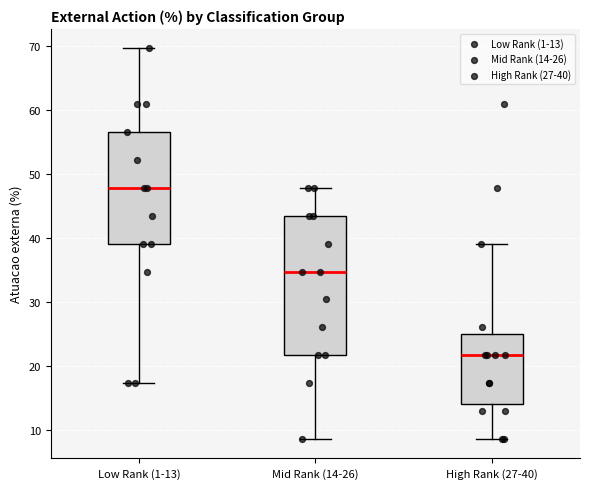

Which box is the tallest, from its lower edge to its upper edge?

Mid Rank (14-26)